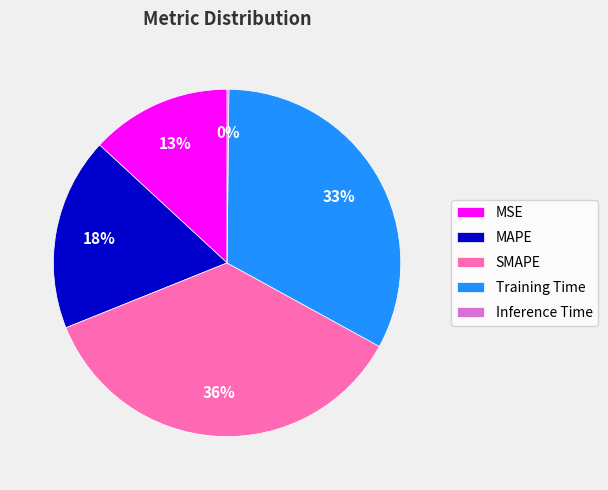

Combined, do MAPE and Training Time account for over 50%?

Yes